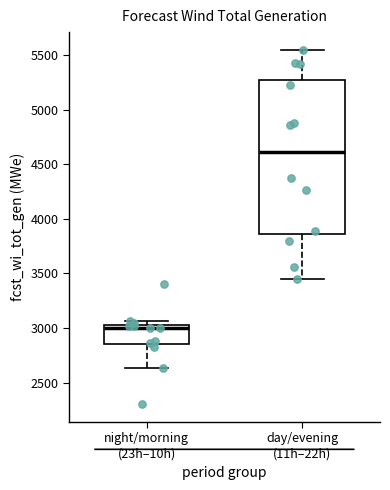

Reading left to right, read every box against the y-axis: the position of its median line, the range the box covers, and the ends of its whiskers. The values are not printed on the chart, so give them approximately, as read against the axis.

night/morning (23h–10h): median 3000 (just below the box's upper edge), box 2850 to 3000, whiskers 2650 to 3050
day/evening (11h–22h): median 4600, box 3850 to 5300, whiskers 3450 to 5550